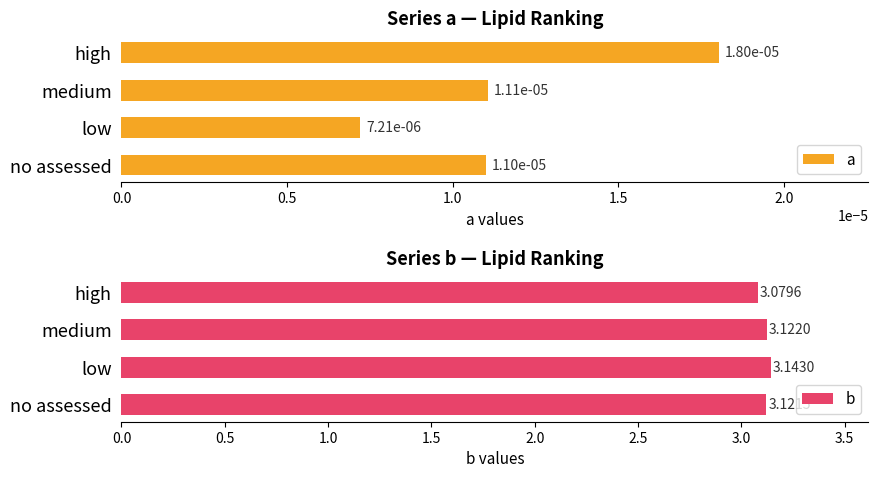

At which label is b closest to 3?

high